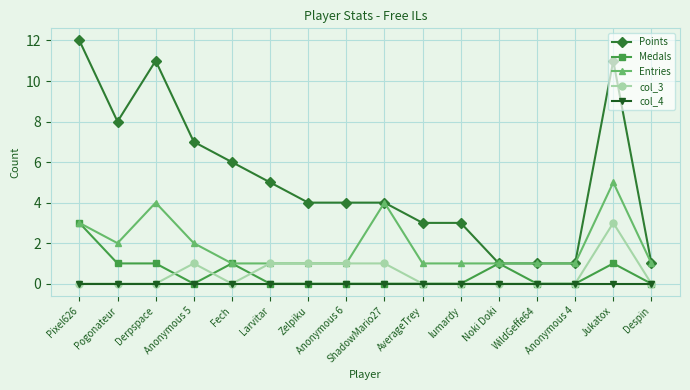

What is the difference between the Points values at Pogonateur and Larvitar?

3